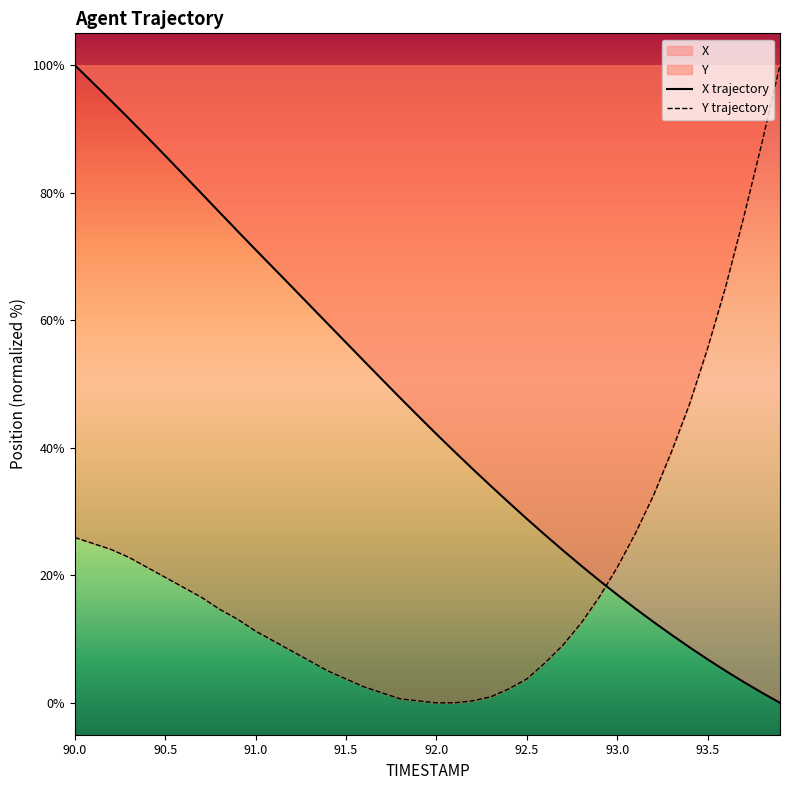

Count the number of categories in the chart.

40